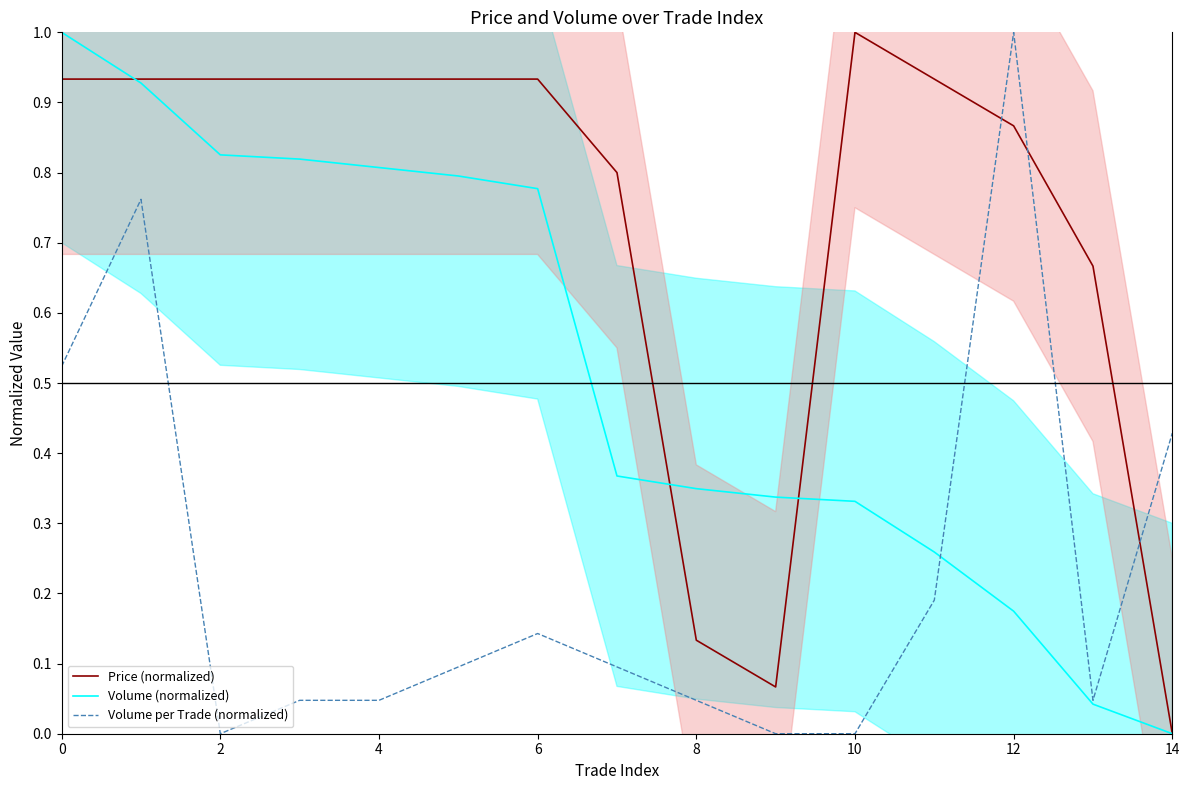

What is the sum of all Volume (normalized) values?

7.8